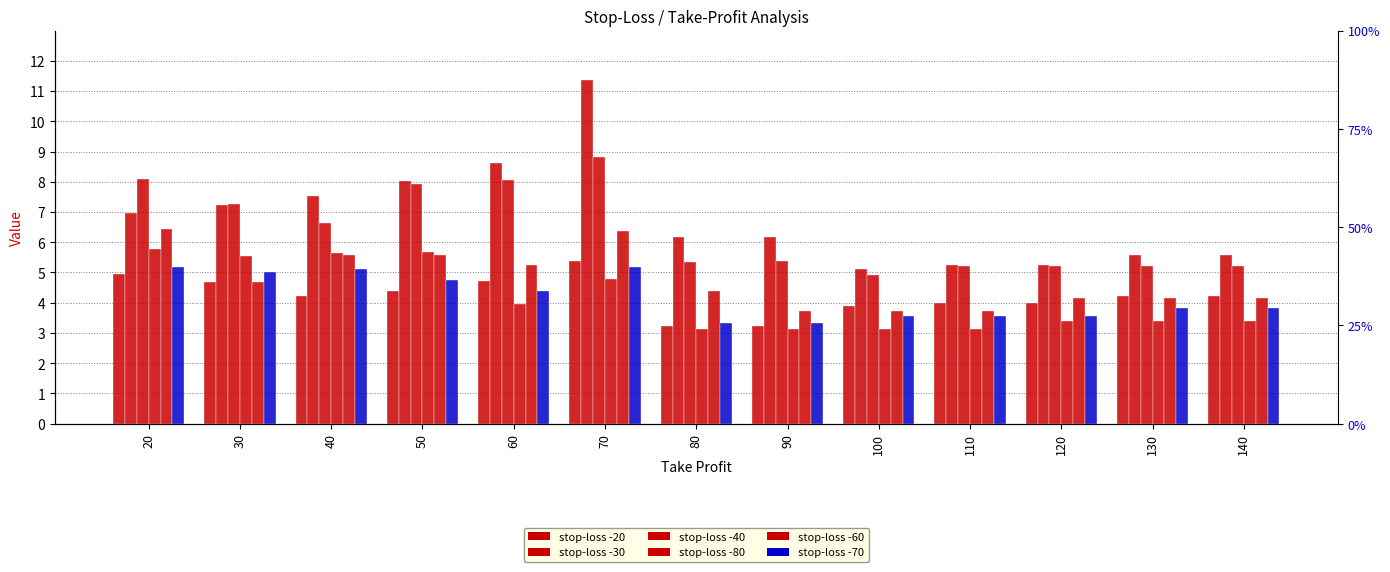

True or false: -70 has a value of 4.8 at 50.

True